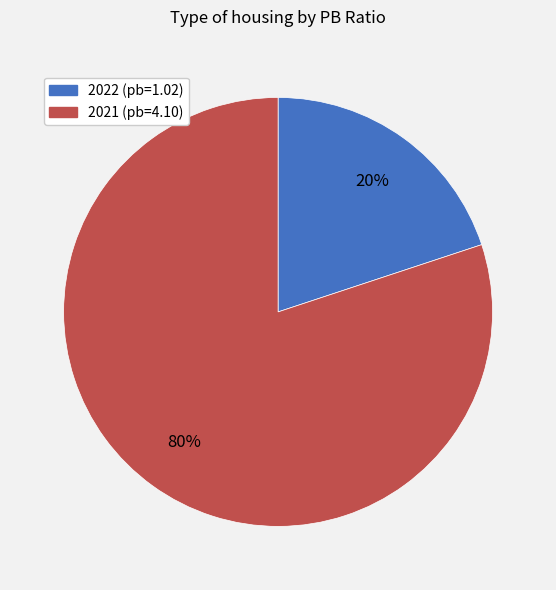

How many slices are in this pie chart?

2